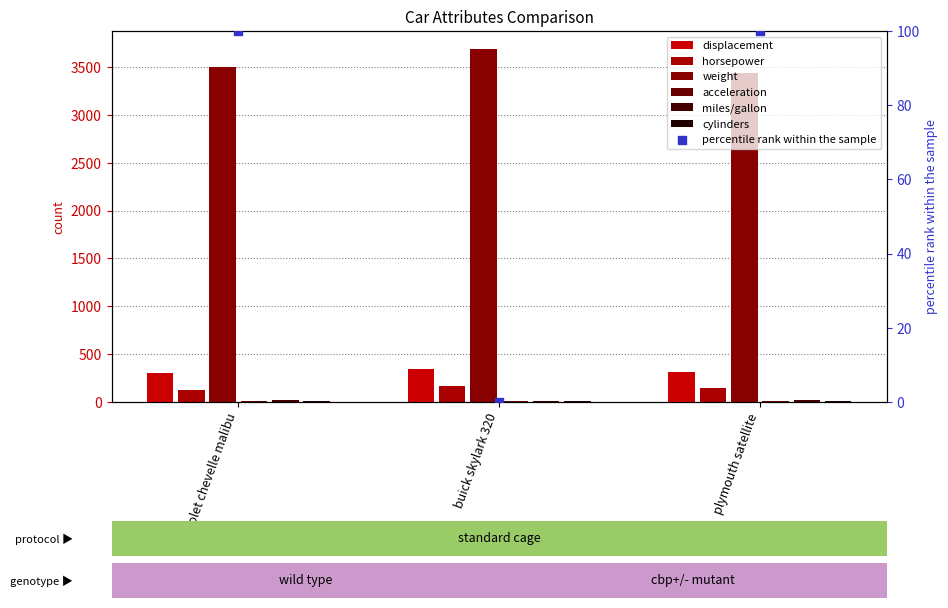

At how many categories does at least one series exceed 1520?

3